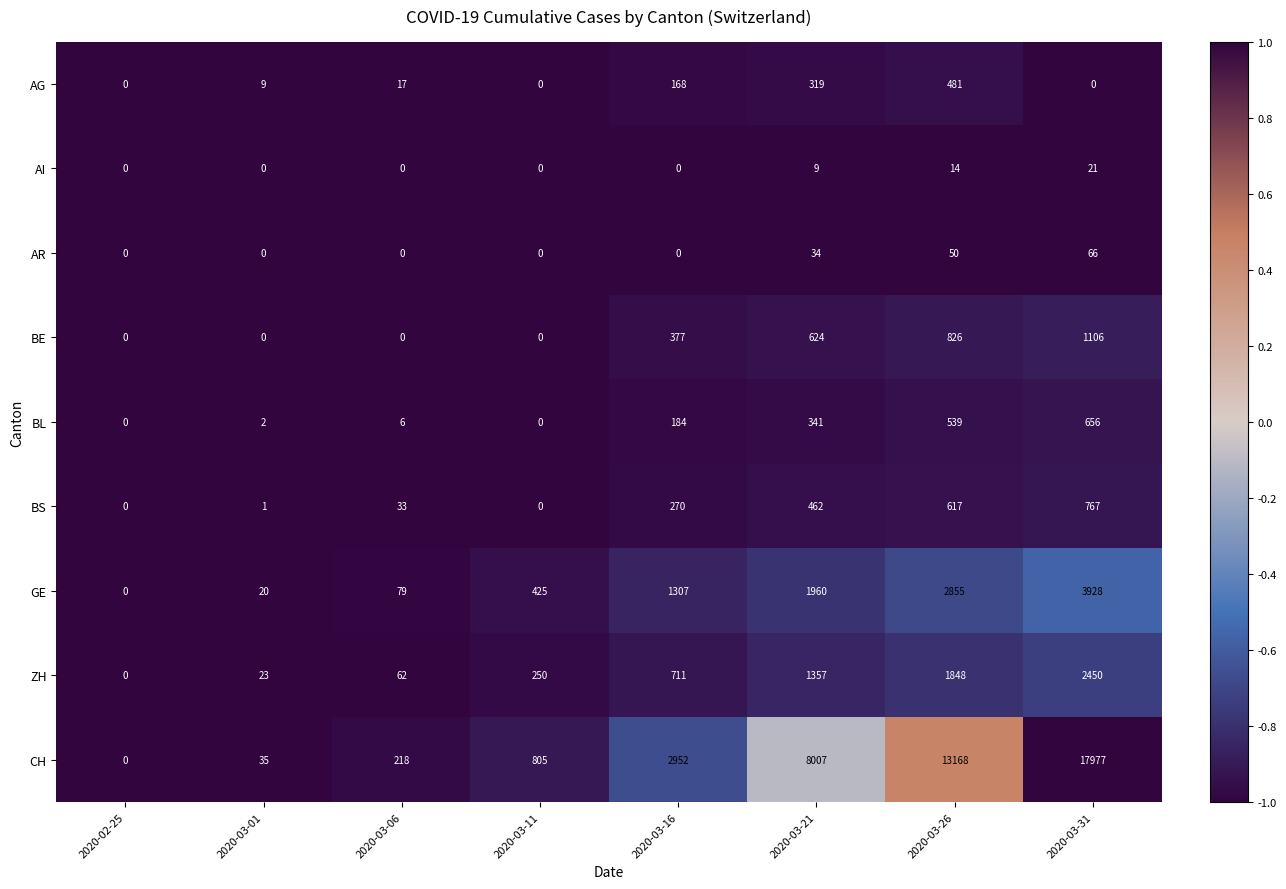

At which category is the sum across all series the highest?

2020-03-31